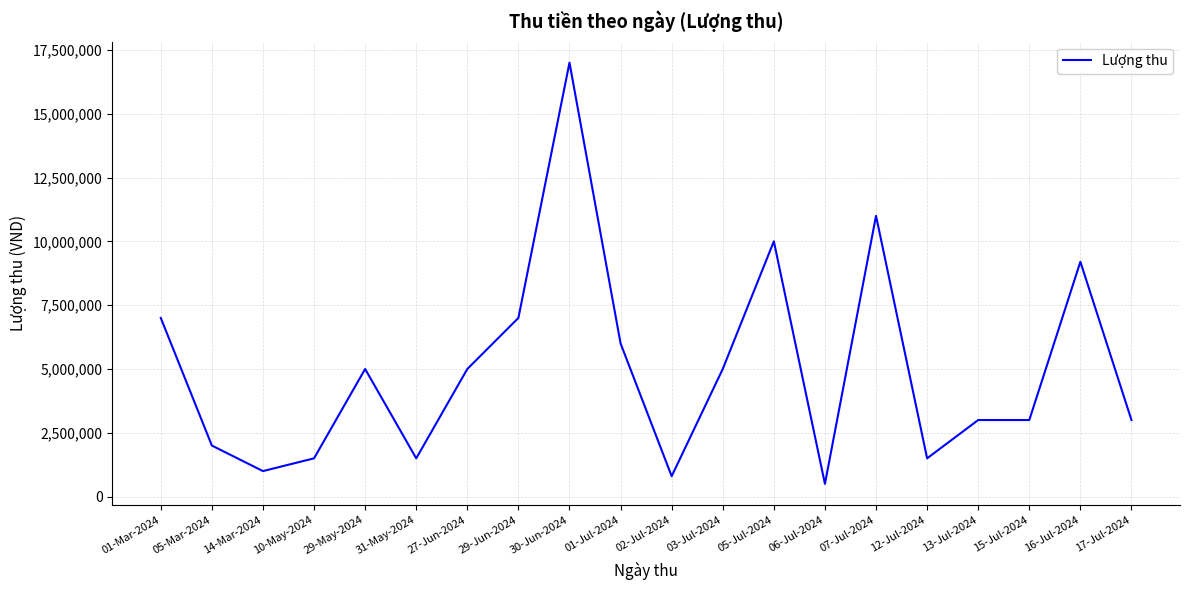

Which category has the highest value across all series?

30-Jun-2024